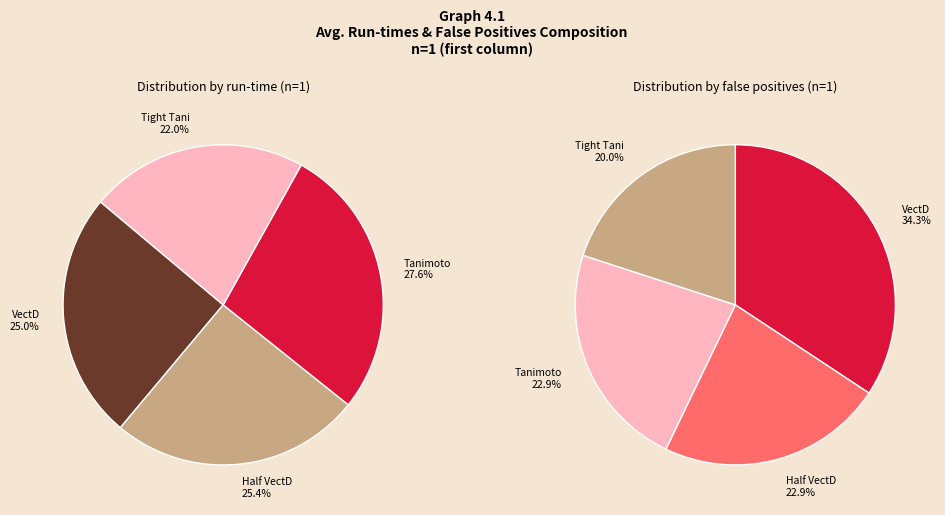

To the nearest percent, what is the difference between the largest and smallest slice percentages?

6%